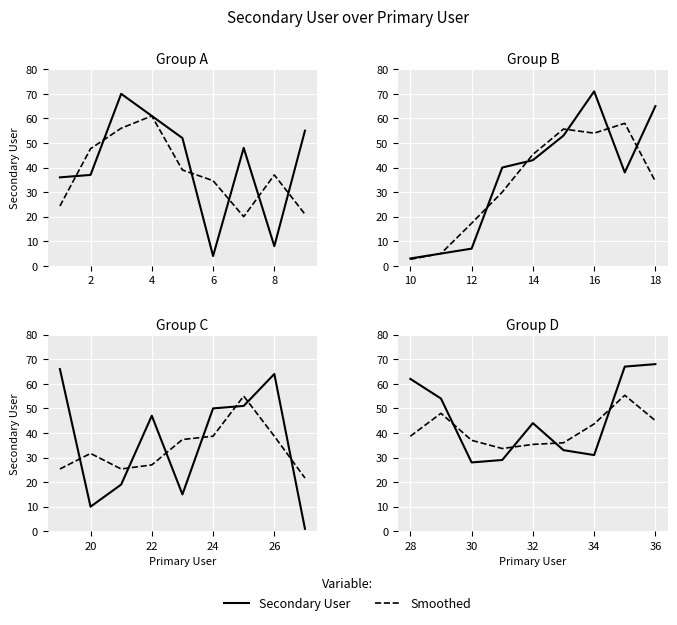

The Smoothed series shows 20.7 at 7. True or false?

False